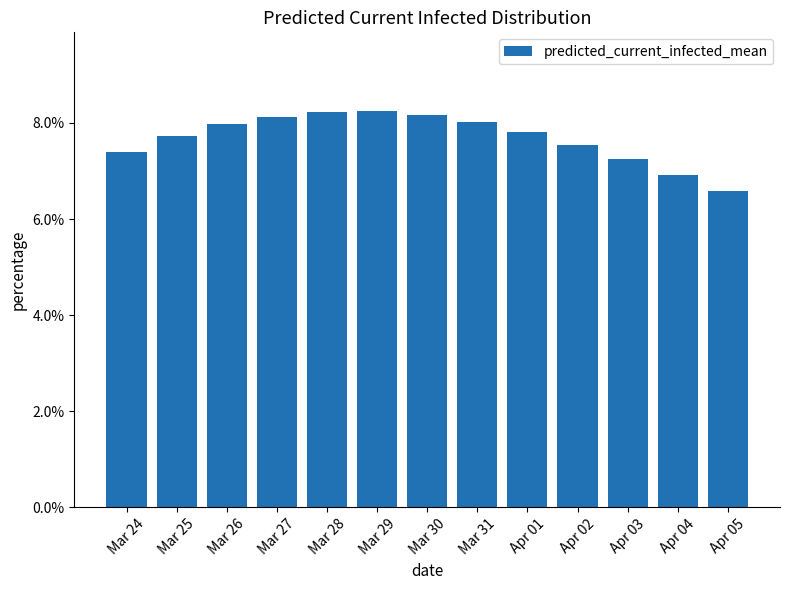

True or false: the data shows 2.5 at Mar 25.

False